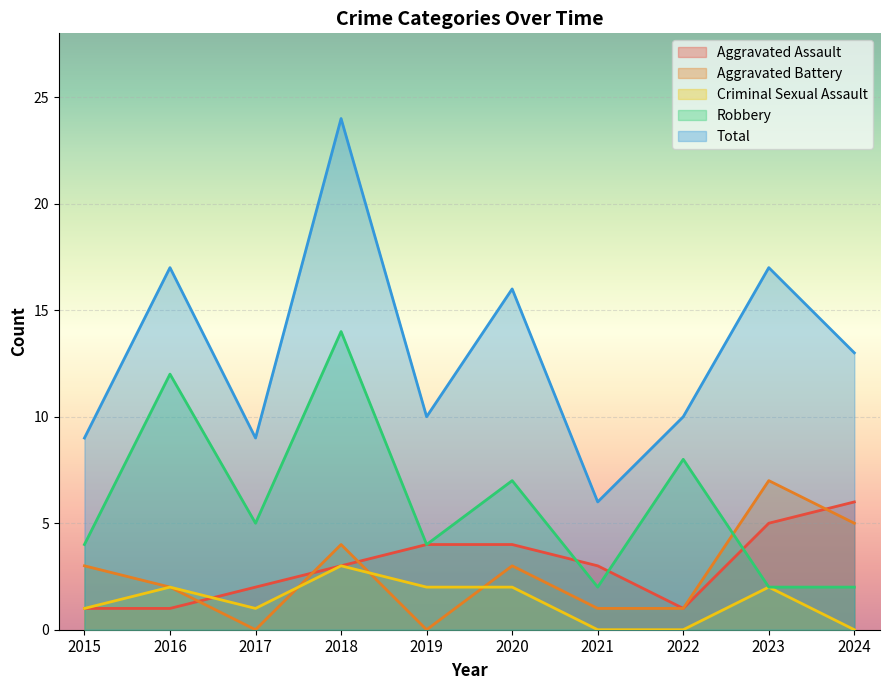

What is the difference between the highest and lowest values at 2015?

8